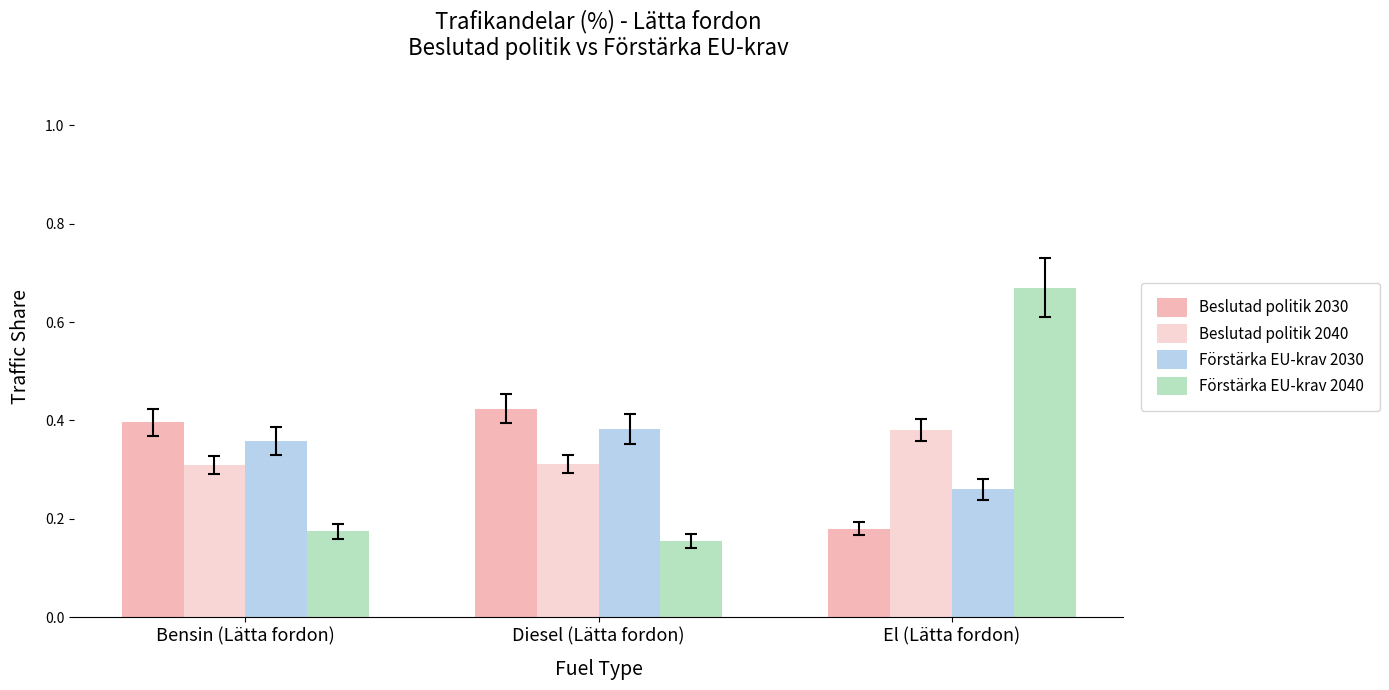

Between Diesel (Lätta fordon) and El (Lätta fordon), which is larger?

Diesel (Lätta fordon)